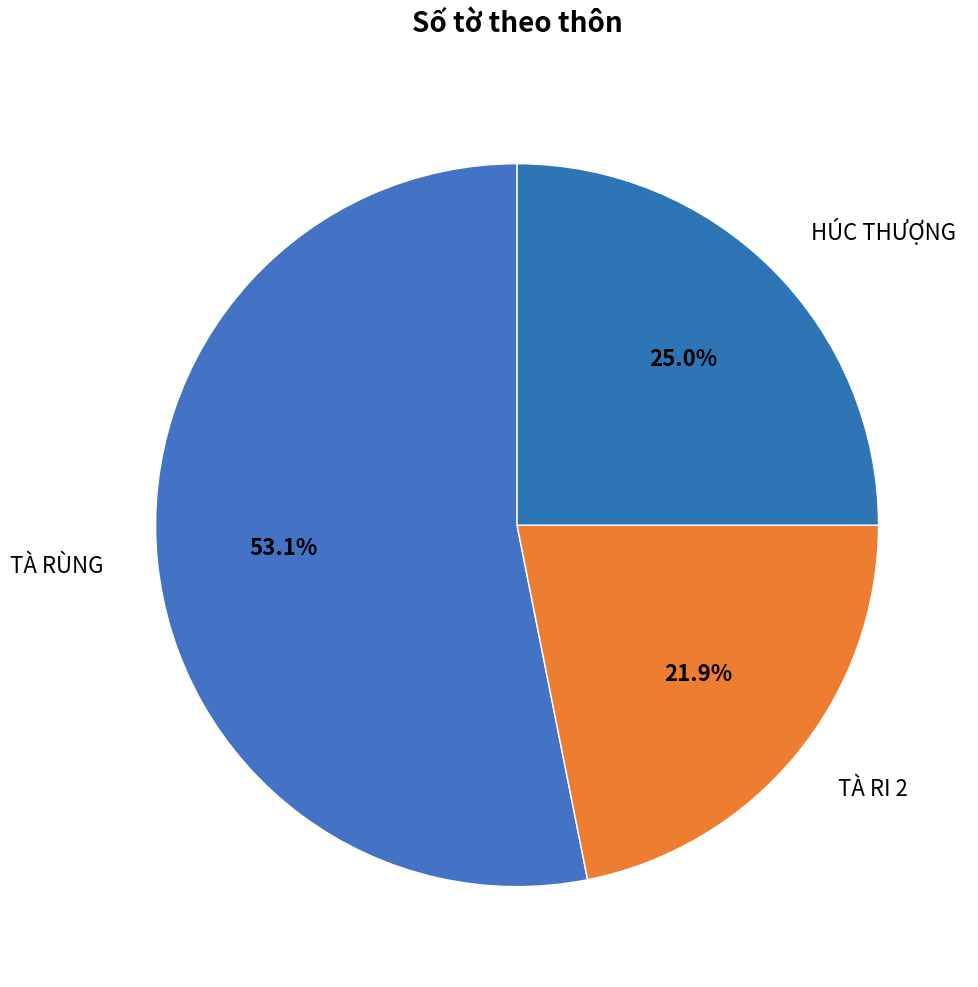

Approximately how many times larger is the value at TÀ RI 2 compared to HÚC THƯỢNG?

0.9